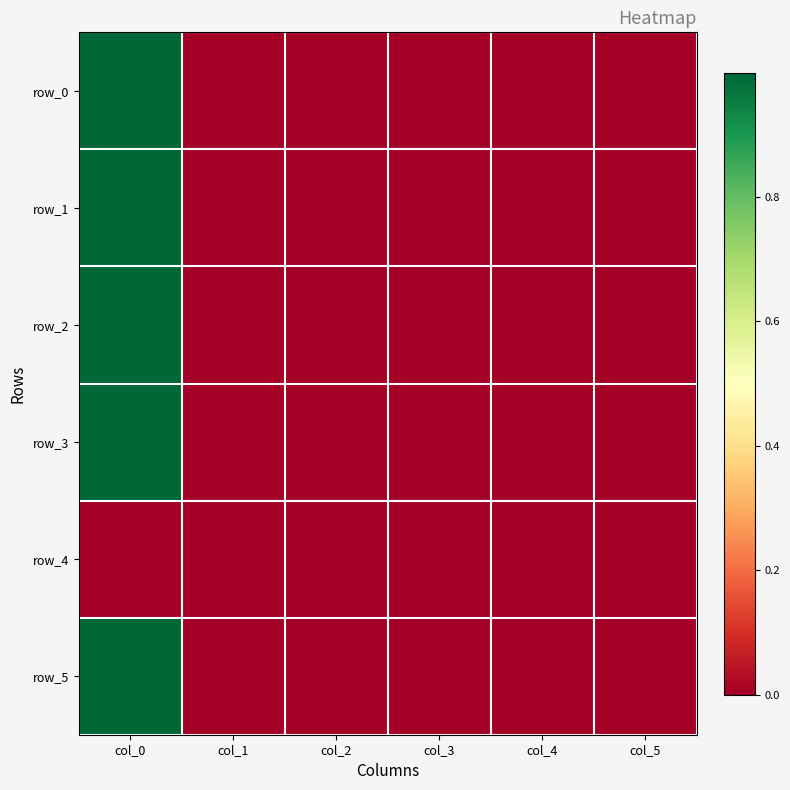

Between col_3 and col_5, which series saw the biggest shift?

row_1